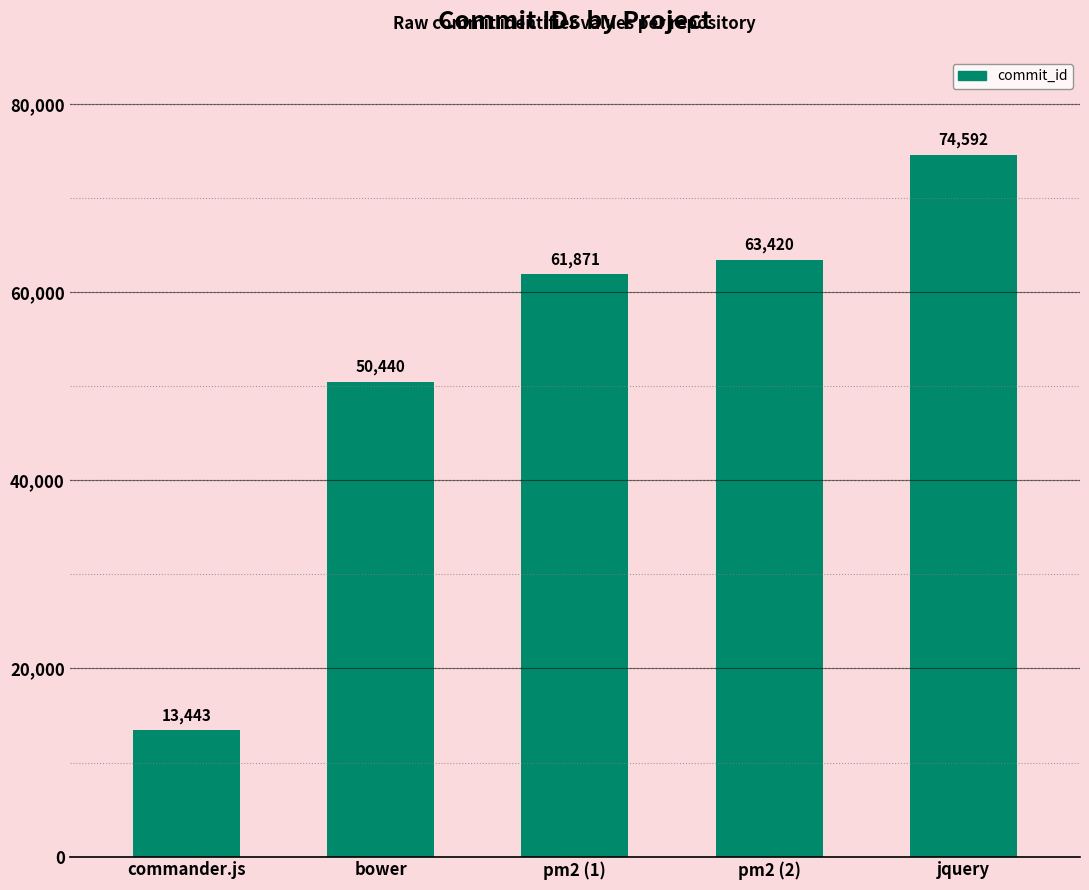

Reading left to right, list all the values displayed in this chart.

commander.js=13443	bower=50440	pm2 (1)=61871	pm2 (2)=63420	jquery=74592